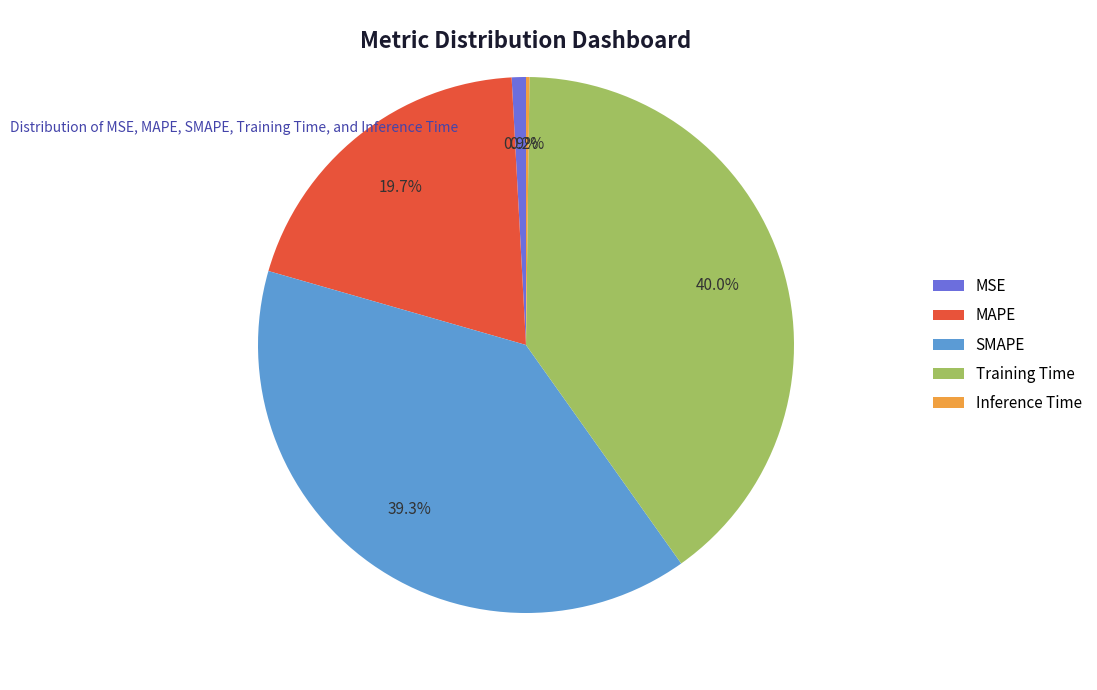

Which category has the biggest portion of the pie?

Training Time